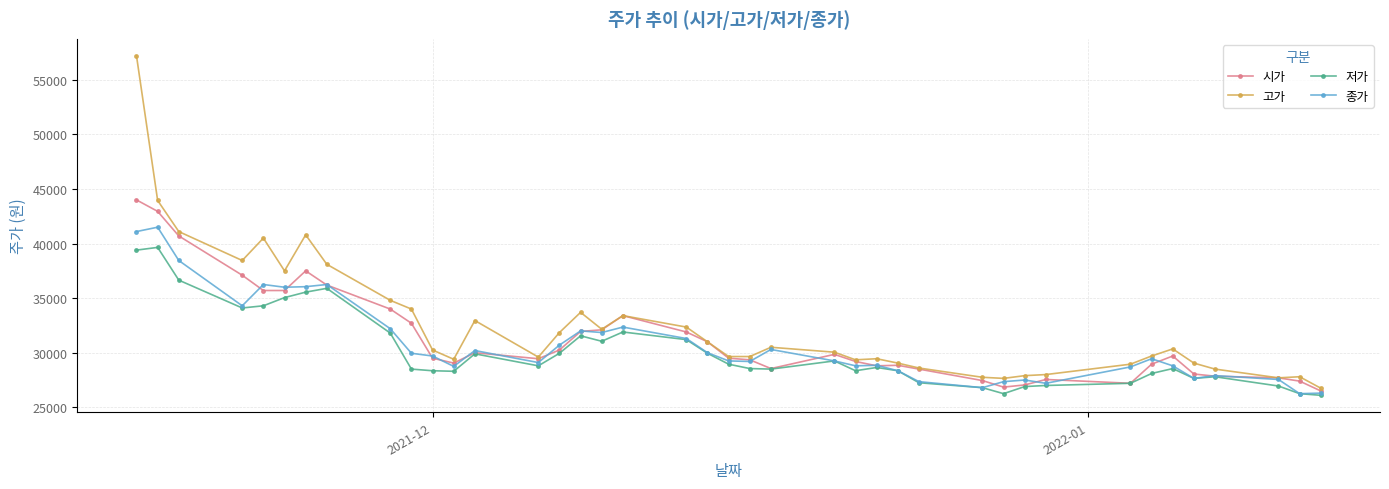

List the series in order of their peak value, lowest first.

저가, 종가, 시가, 고가